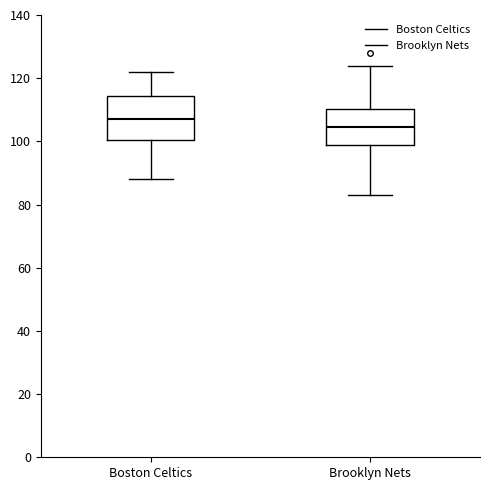

Reading left to right, transcribe this box plot: for each box, give where its median line is, the range the box spans, and where its two whiskers end, as read against the y-axis. The values are not printed on the chart, so give them approximately, as read against the axis.

Boston Celtics: median 108, box 100 to 114, whiskers 88 to 122
Brooklyn Nets: median 104, box 98 to 110, whiskers 84 to 124